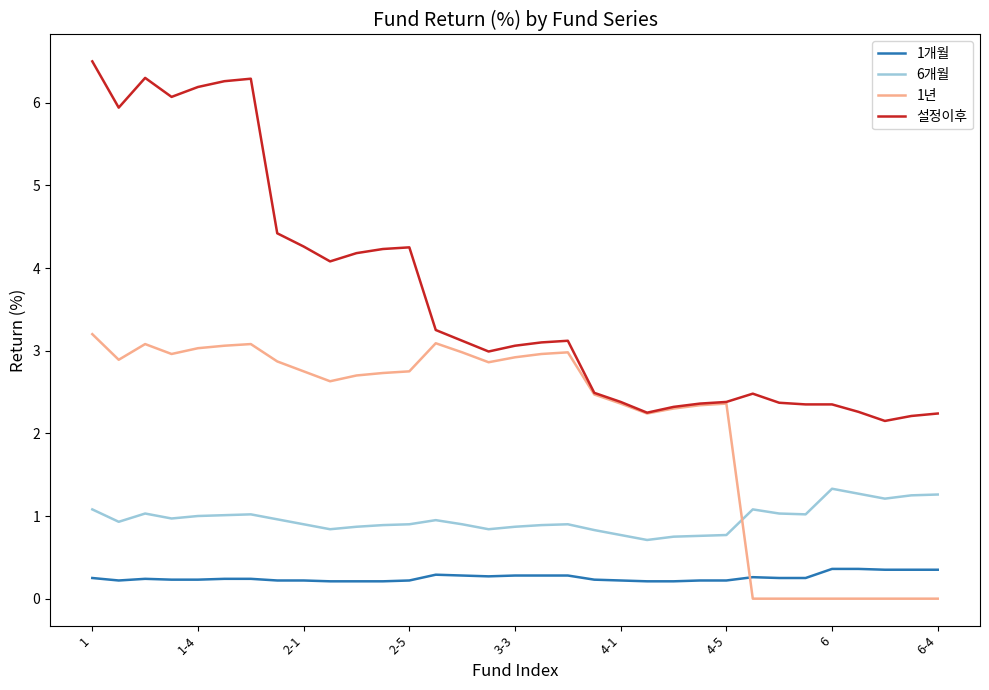

Does the chart display data point markers on the line(s)?

No